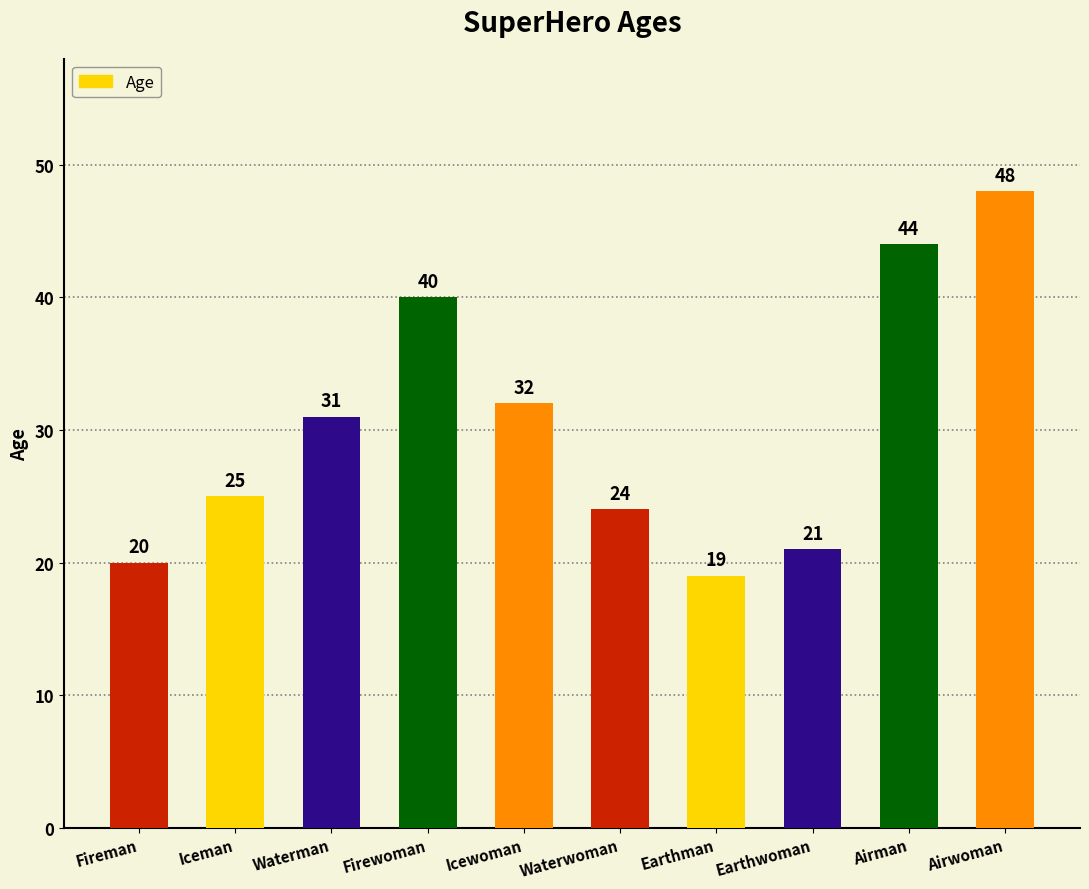

What is the approximate value at Airman, to the nearest 10?

40